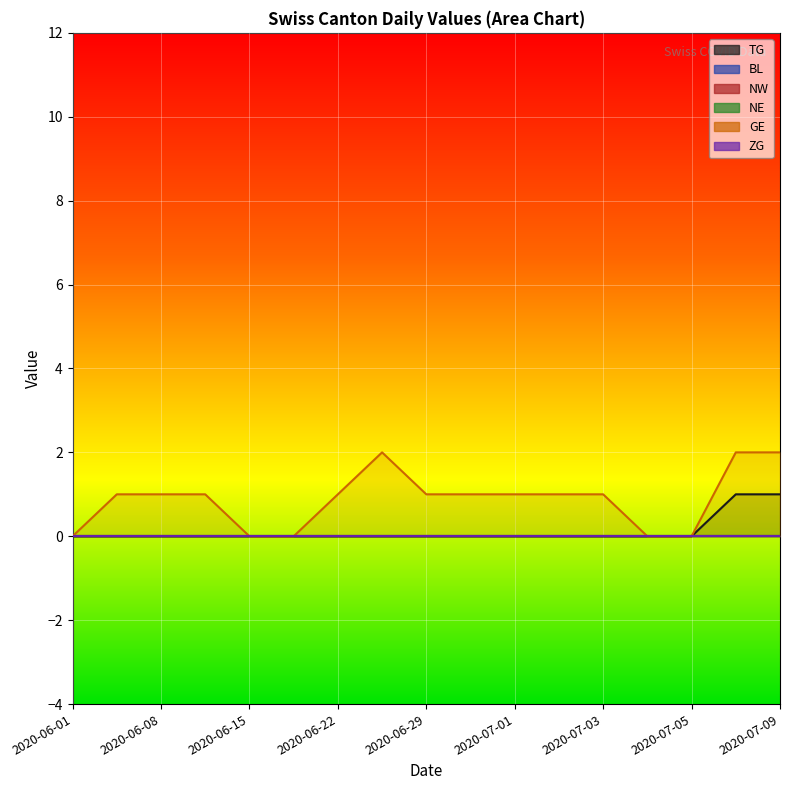

Which series has the largest range (max minus min)?

GE